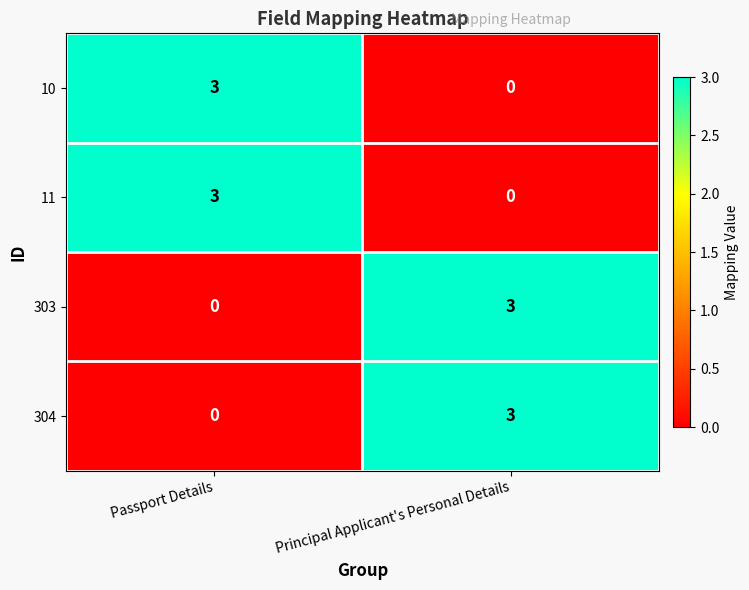

Rank the categories by 304 value from lowest to highest.

Passport Details, Principal Applicant's Personal Details